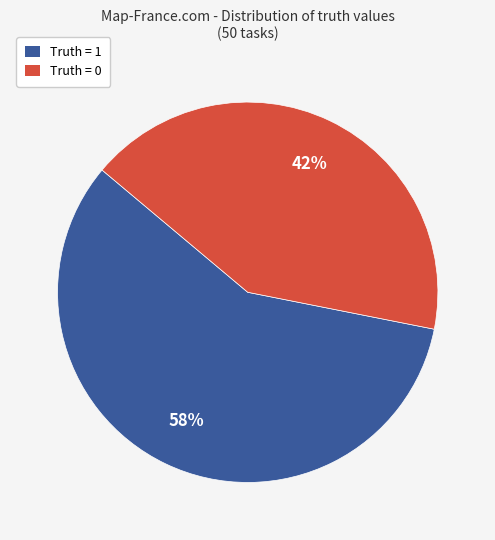

To the nearest percent, what is the difference between the Truth = 1 and Truth = 0 slice percentages?

16%